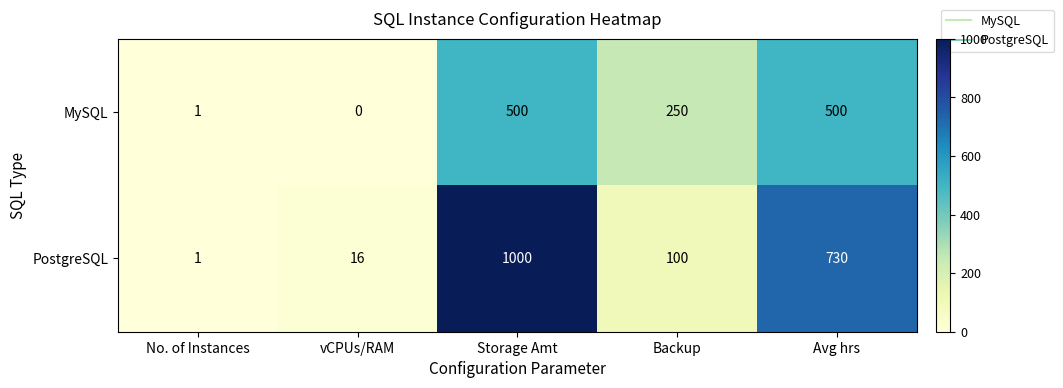

What is the difference between the highest and lowest values at Storage Amt?

500